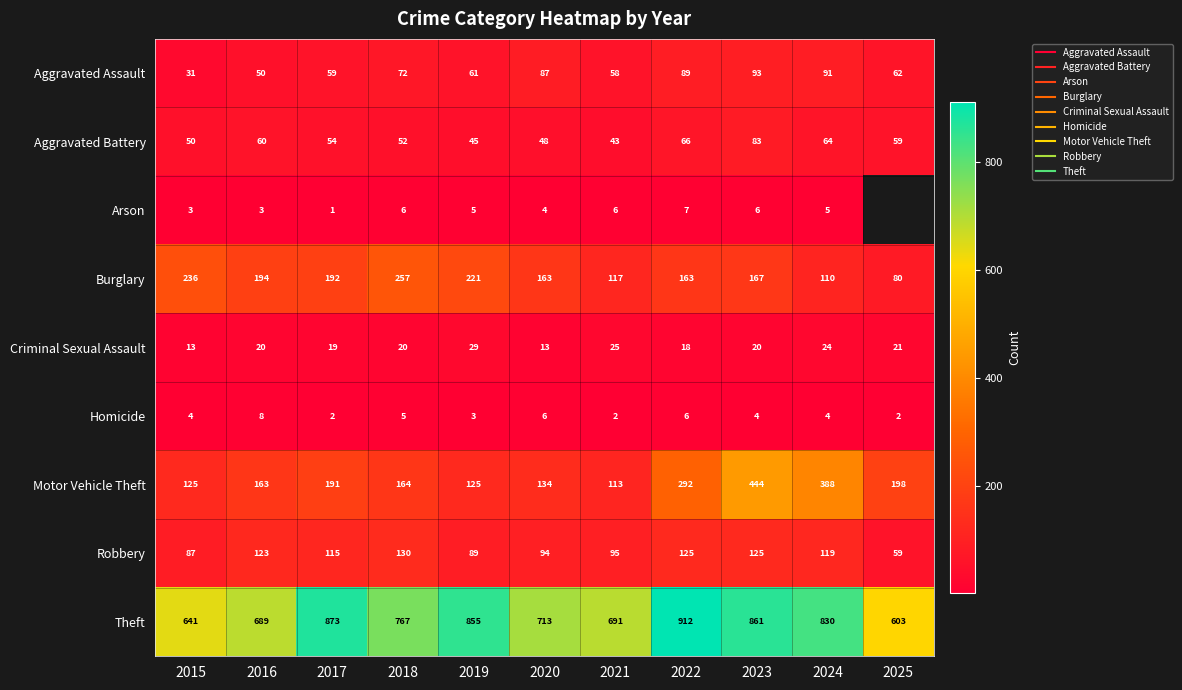

How many data points in Arson are above 5?

4